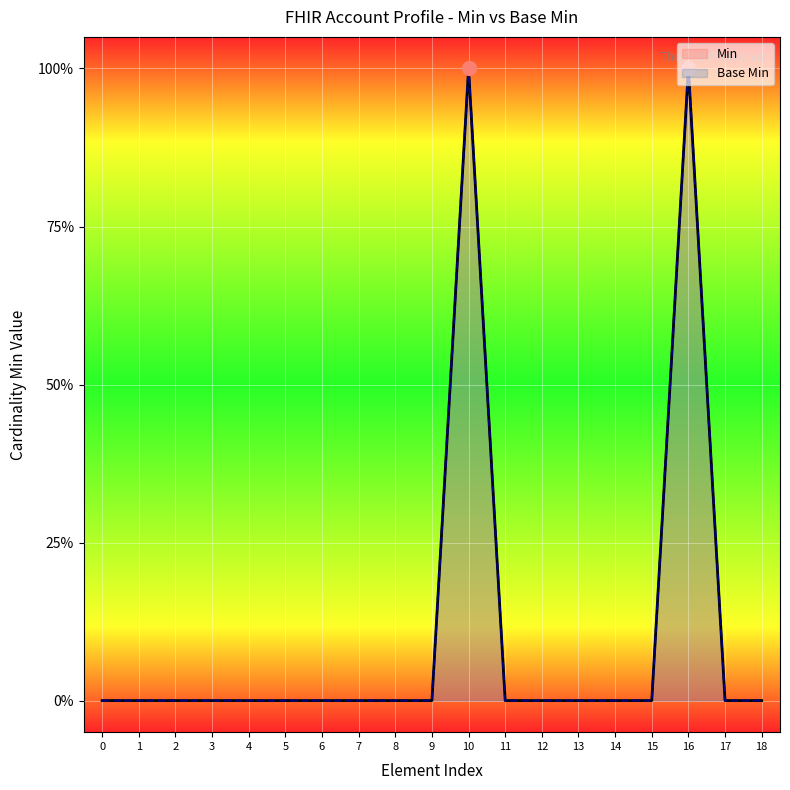

How many lines are shown in the chart?

2